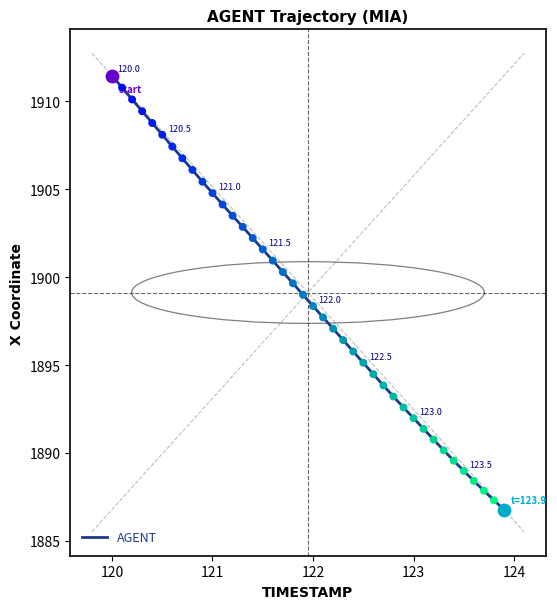

What is the difference between the maximum and minimum values?

24.7